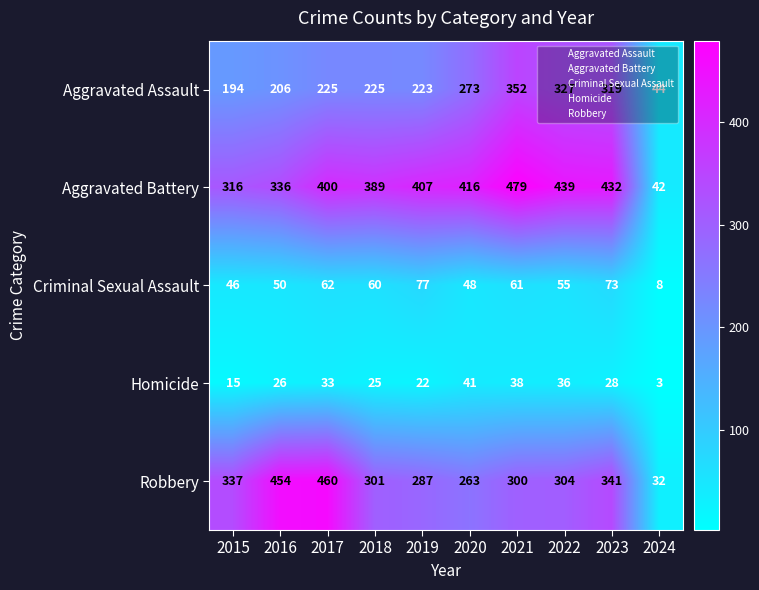

Where is Homicide nearest to the value 22?

2019